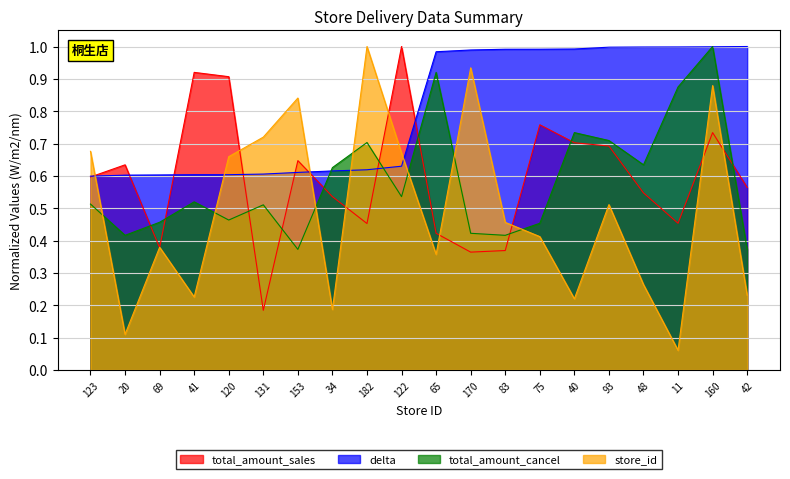

In total_amount_cancel, how many points are higher than both neighbors (excluding endpoints)?

6